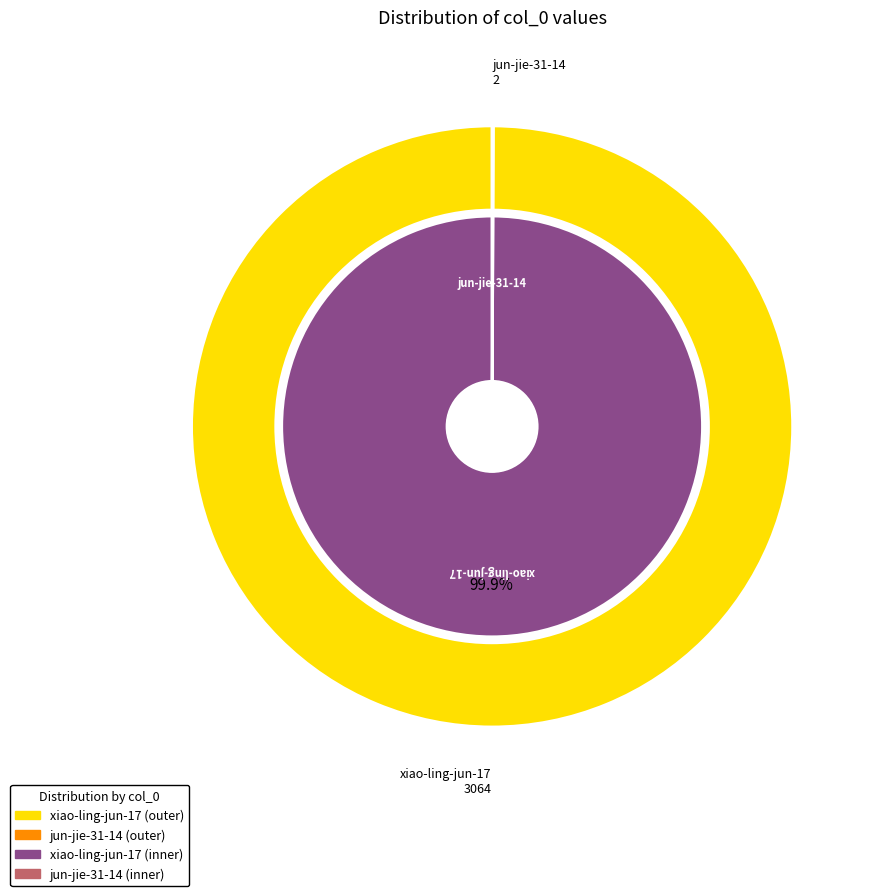

True or false: jun-jie-31-14 accounts for 1% of the total.

False